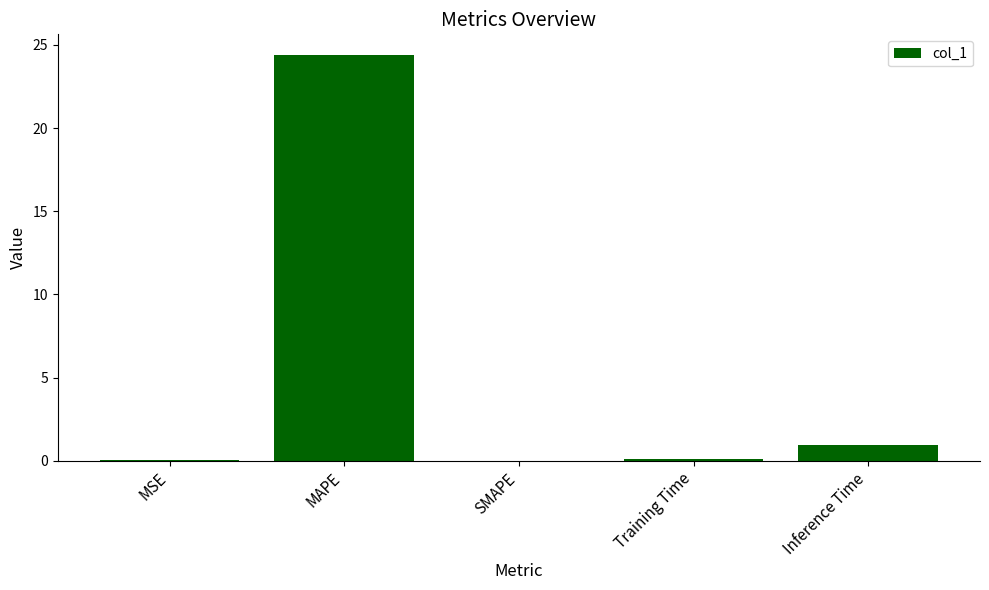

What is the sum of all values?

25.5